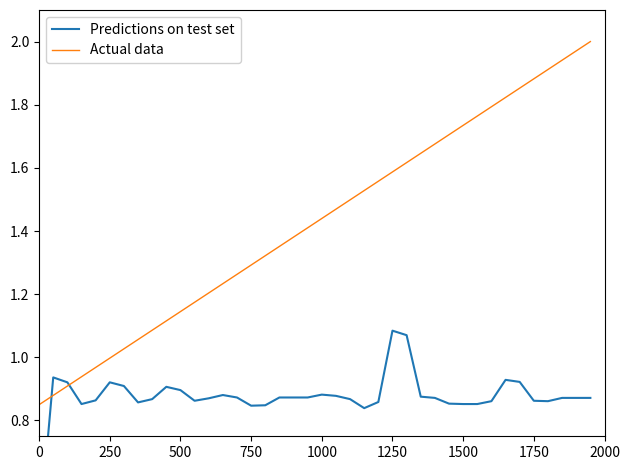

The Actual data series shows 0.7 at 1750. True or false?

False